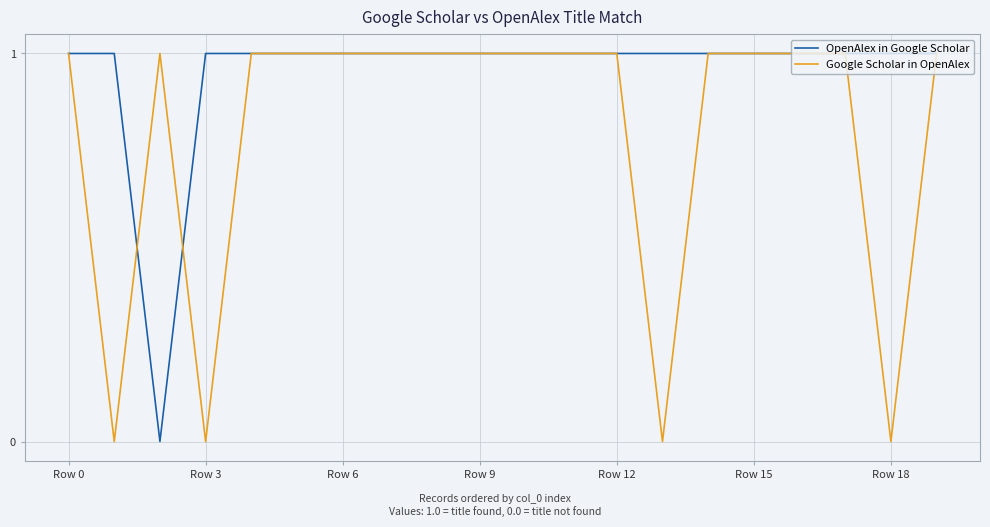

List the series in order of their overall mean, highest first.

OpenAlex in Google Scholar, Google Scholar in OpenAlex